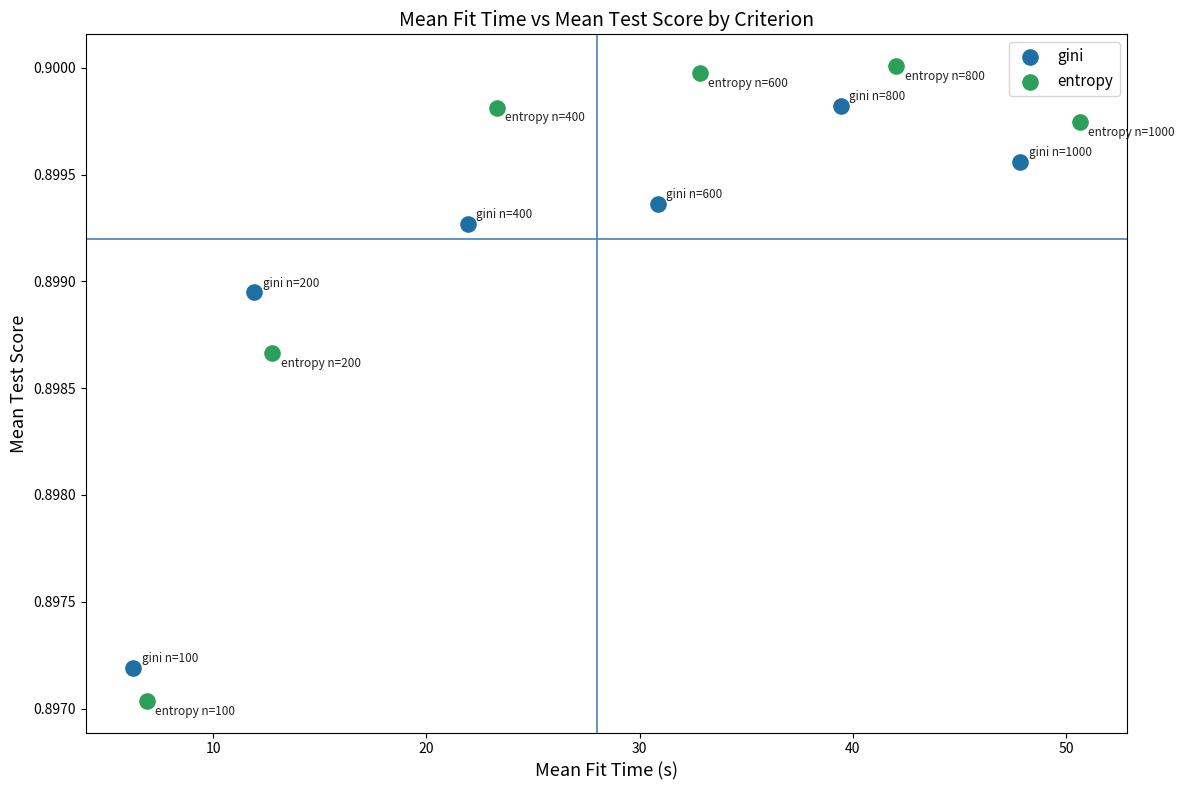

Which series has the widest spread of Y values?

entropy